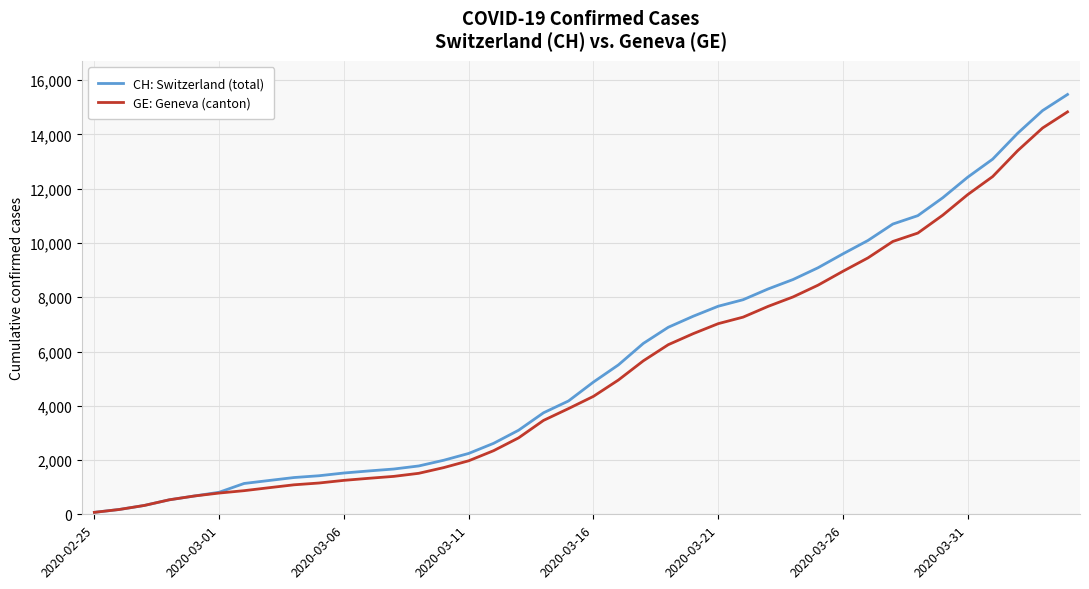

Which series has the largest range (max minus min)?

CH: Switzerland (total)